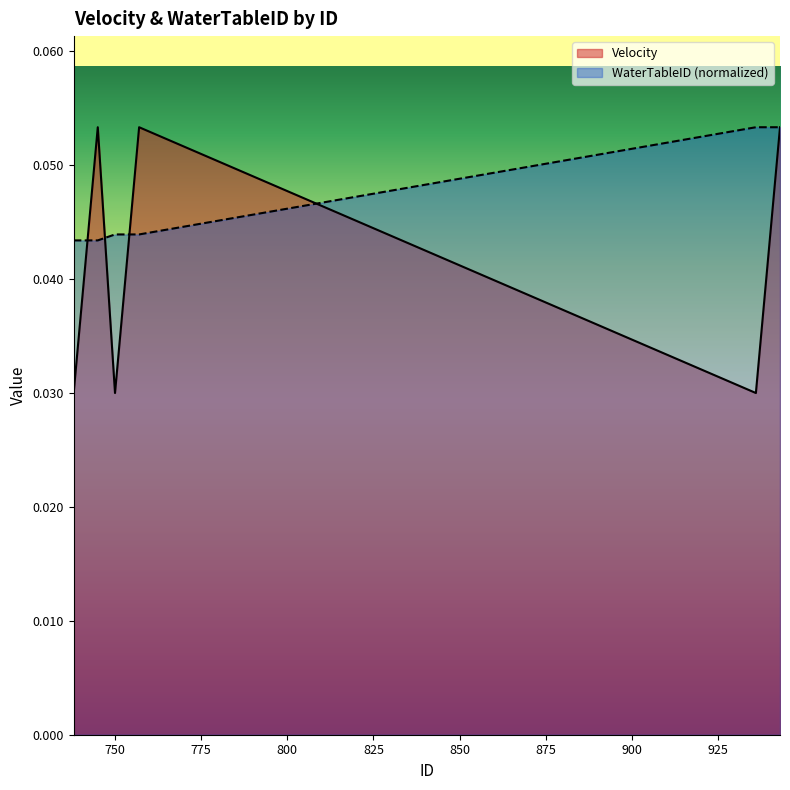

Rank the series at 745 from lowest to highest value.

WaterTableID, Velocity